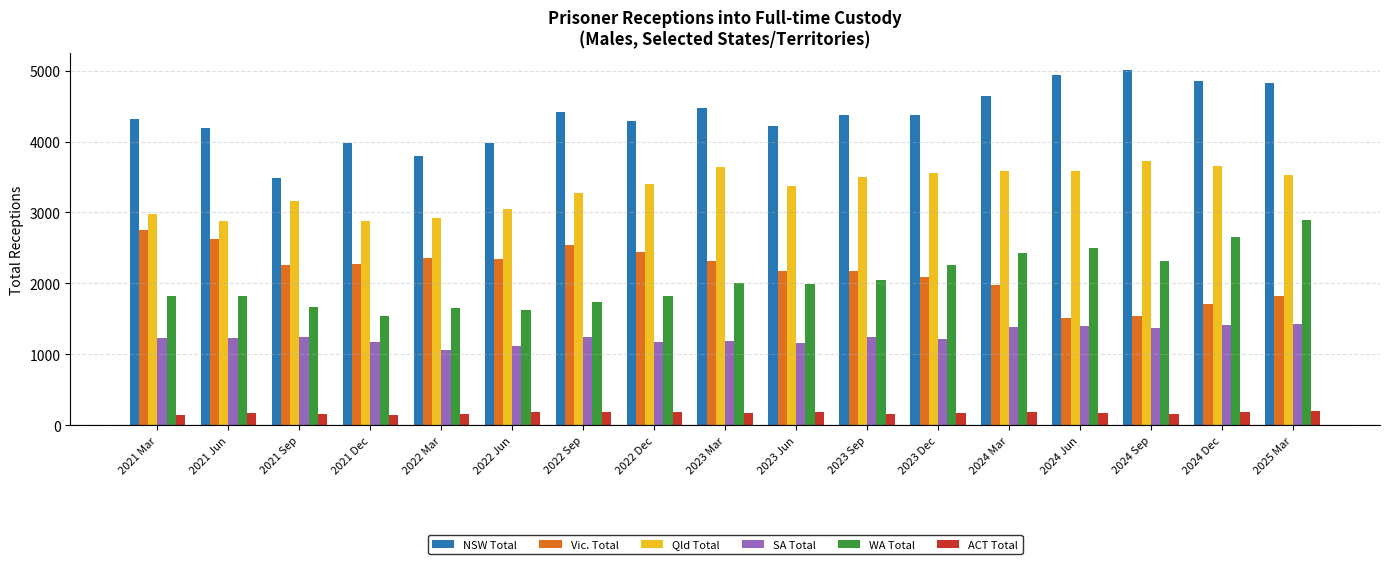

Are the bars horizontal?

No